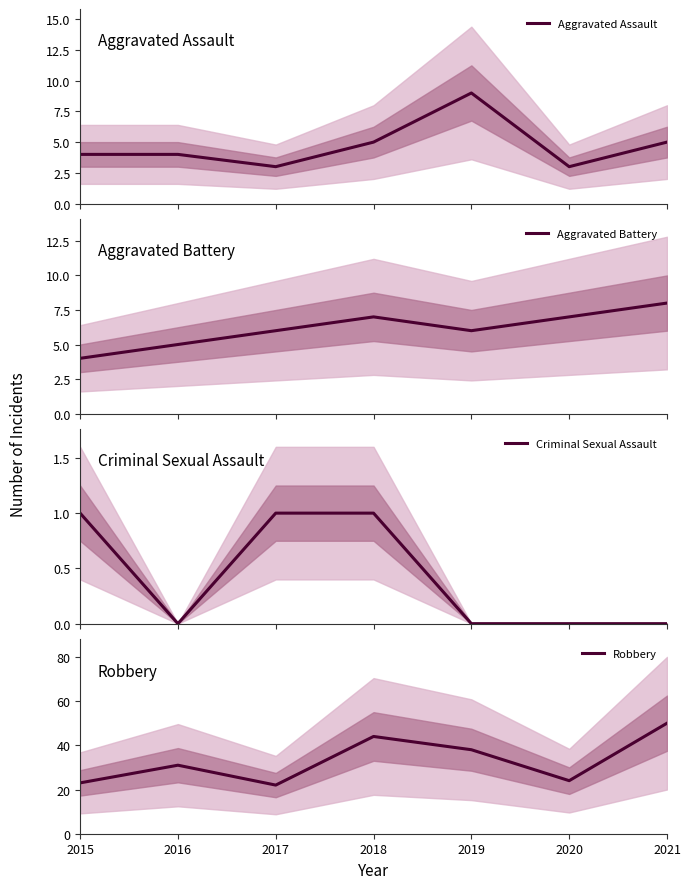

Which category has the highest value in the Criminal Sexual Assault series?

2015